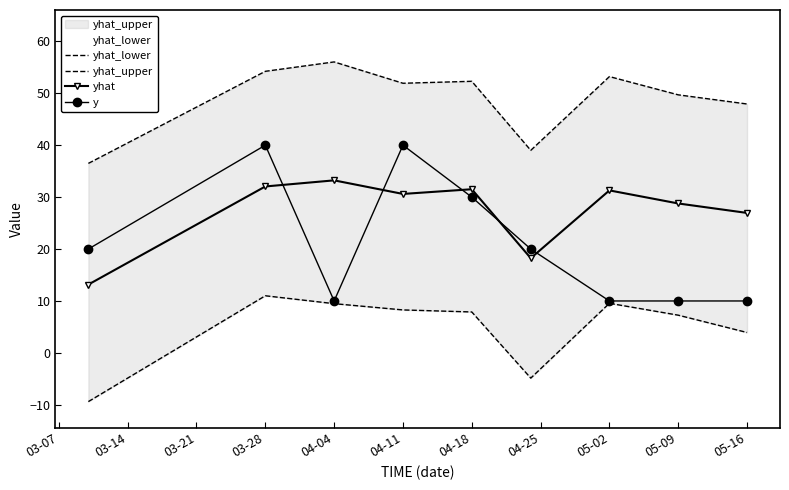

Where is the first local minimum for y?

04-04